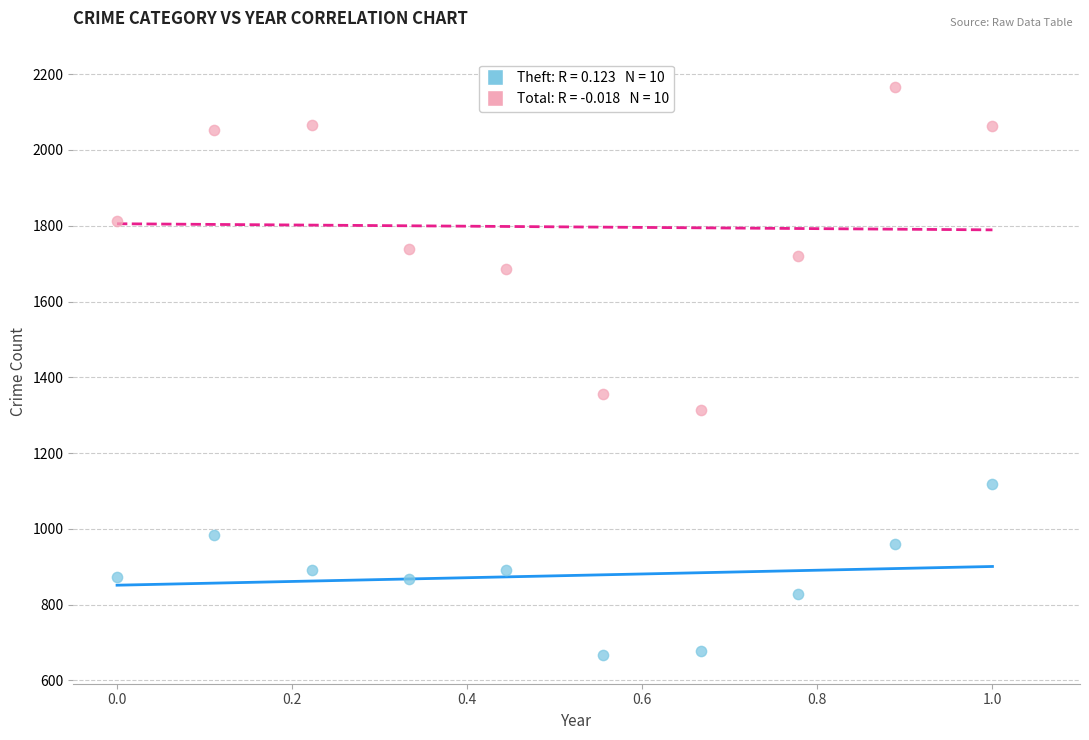

Across all series, what Y value is closest to 1416?

1355